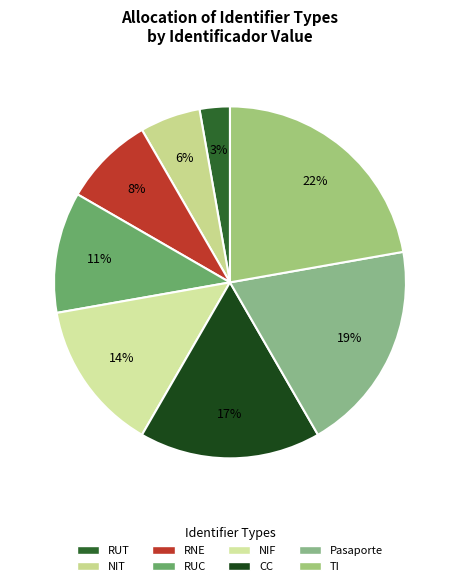

Is RUT the majority of the pie?

No